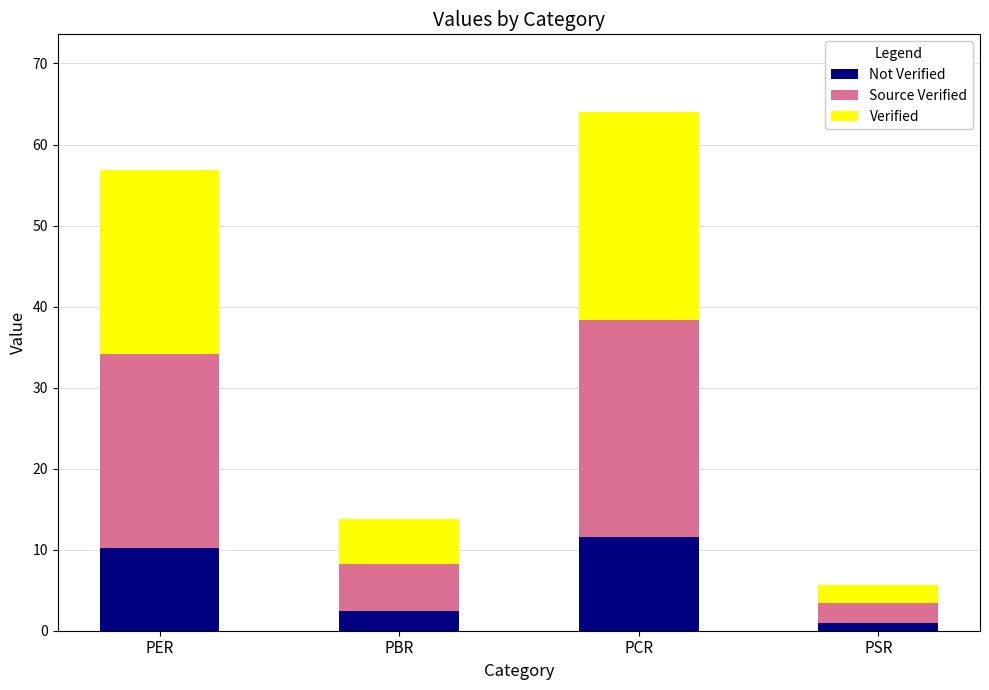

At which category is the sum across all series the highest?

PCR